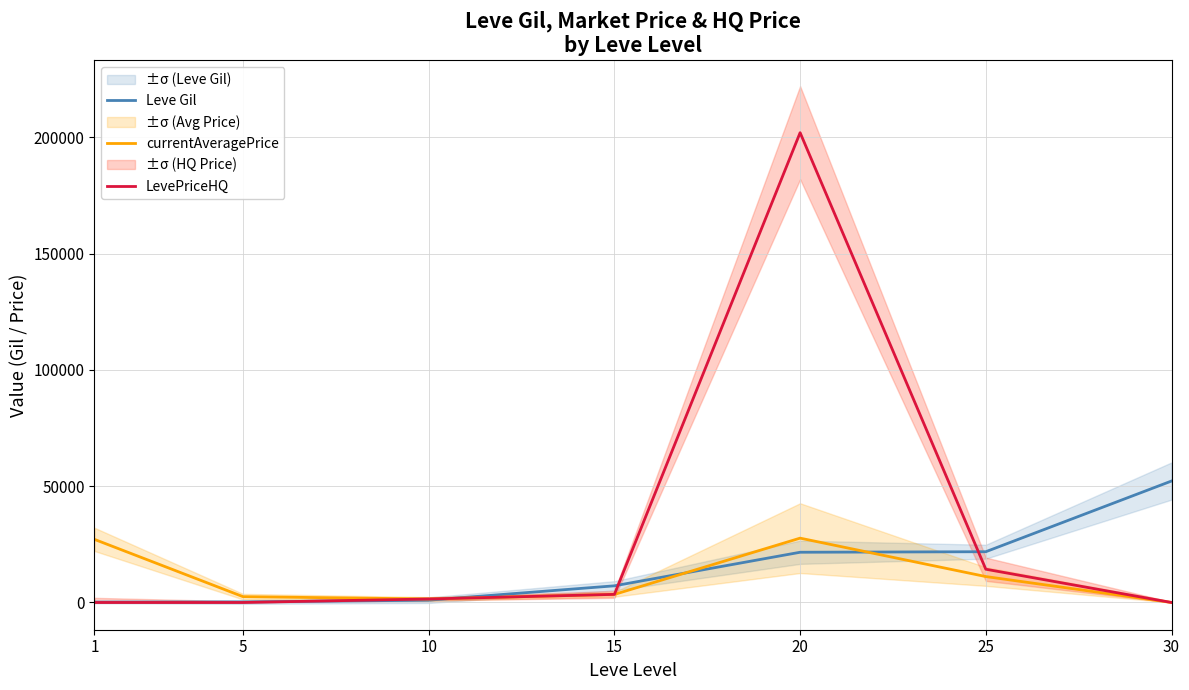

How many intersections are there between LevePriceHQ and Leve Gil?

4